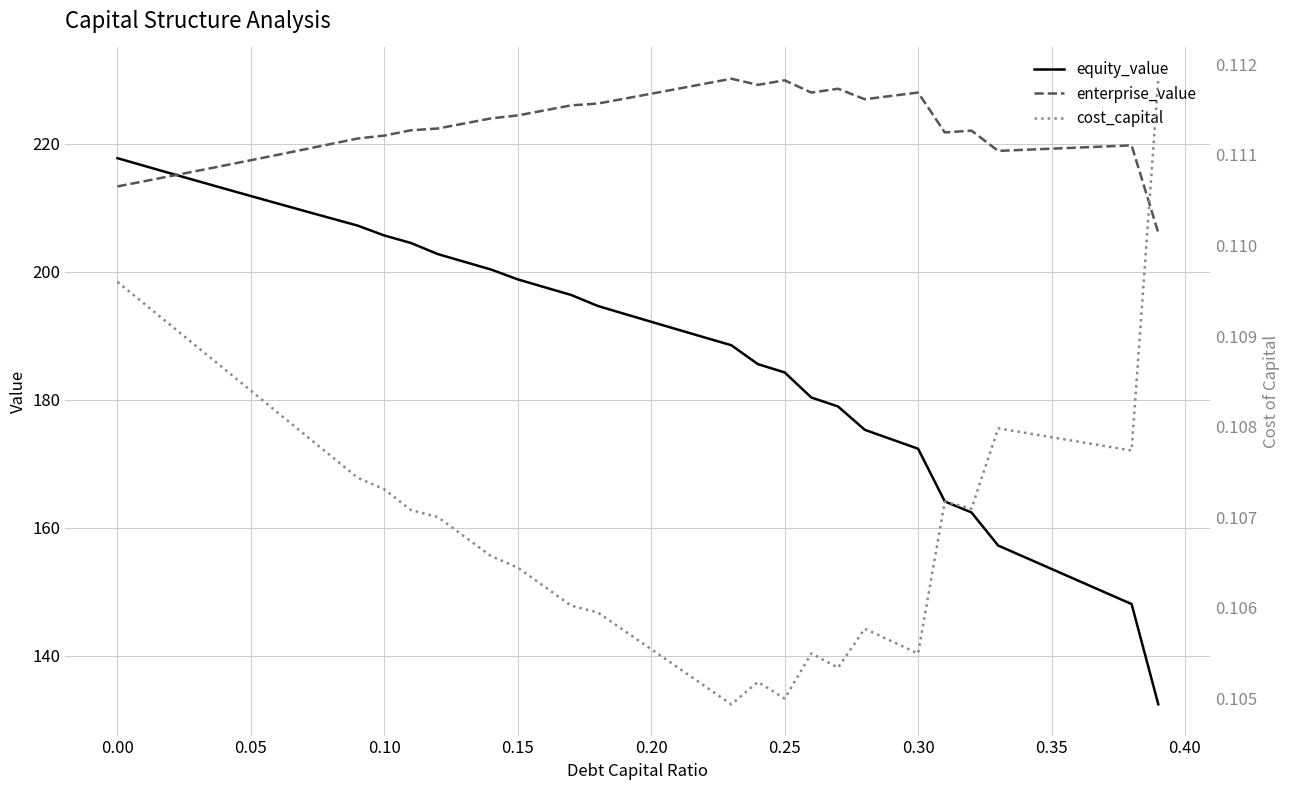

True or false: cost_capital and equity_value cross at least once.

False